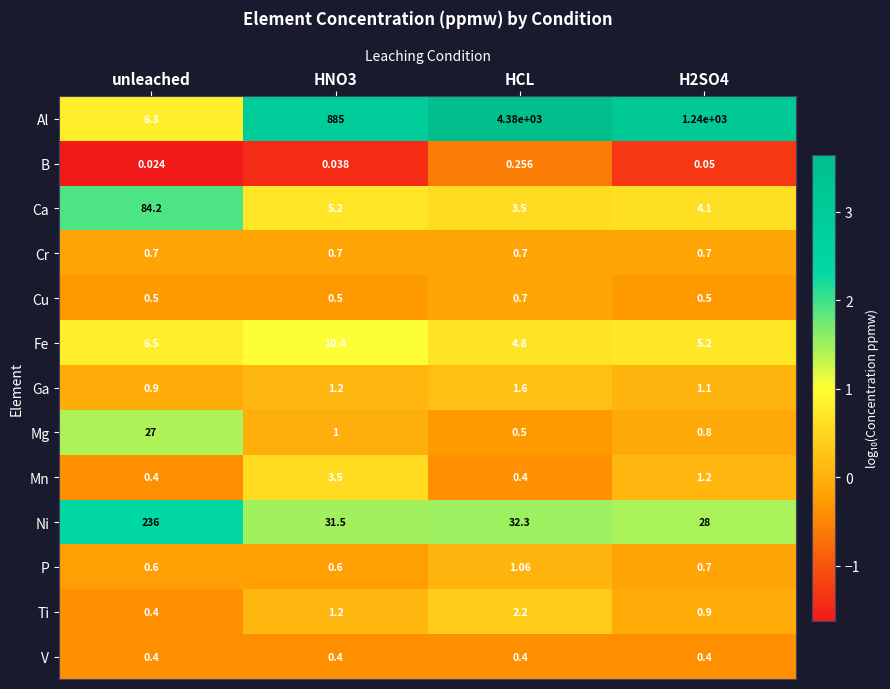

Which series has the largest range (max minus min)?

Al